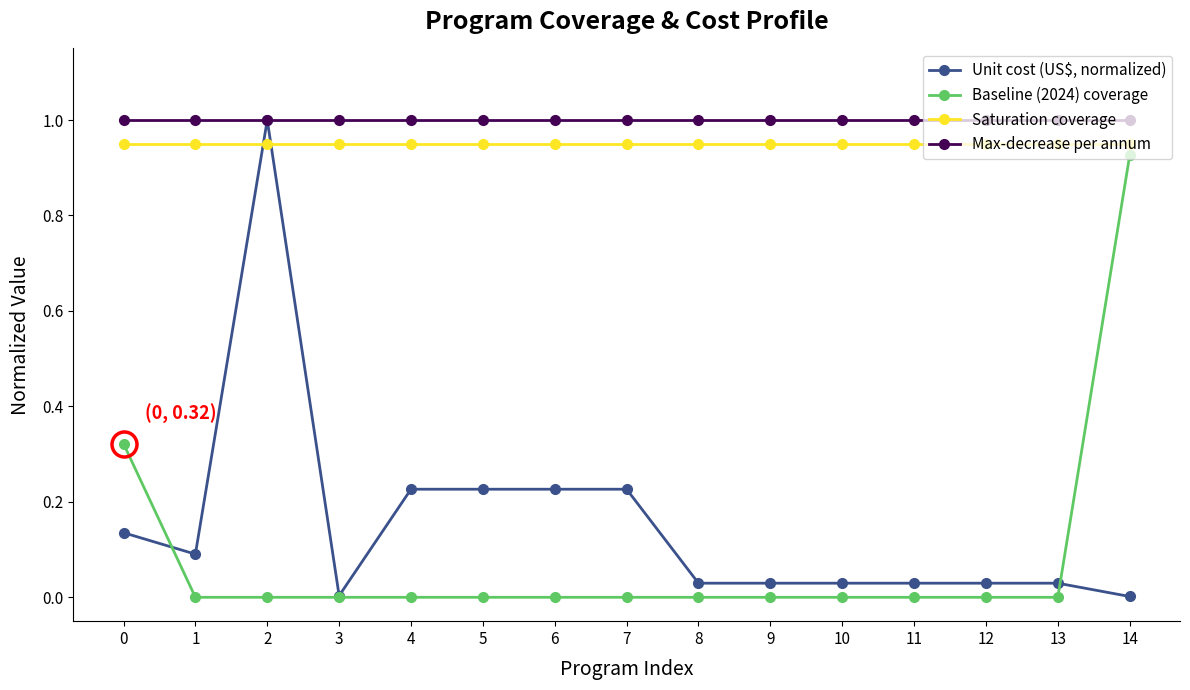

What is the greatest value displayed?

1.0